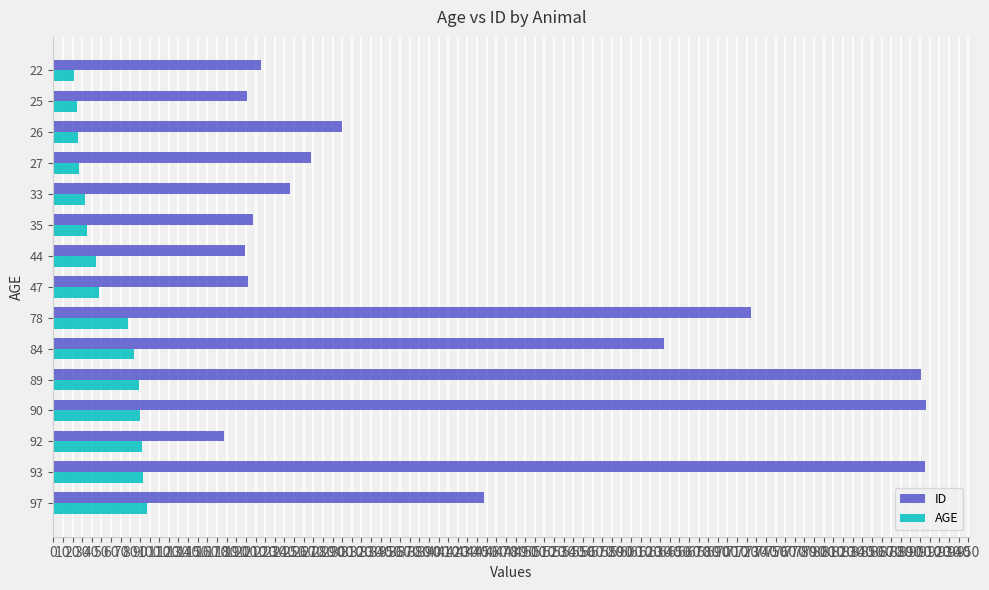

Rank the series by their average value, from lowest to highest.

AGE, ID